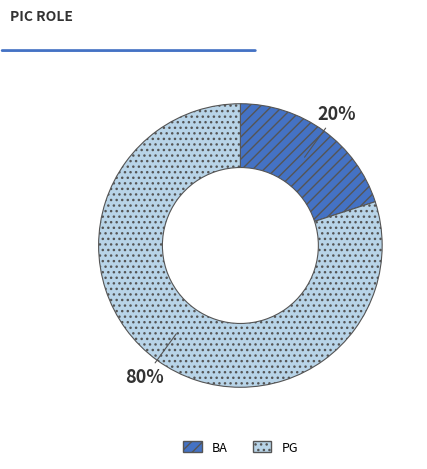

Between PG and BA, which is larger?

PG